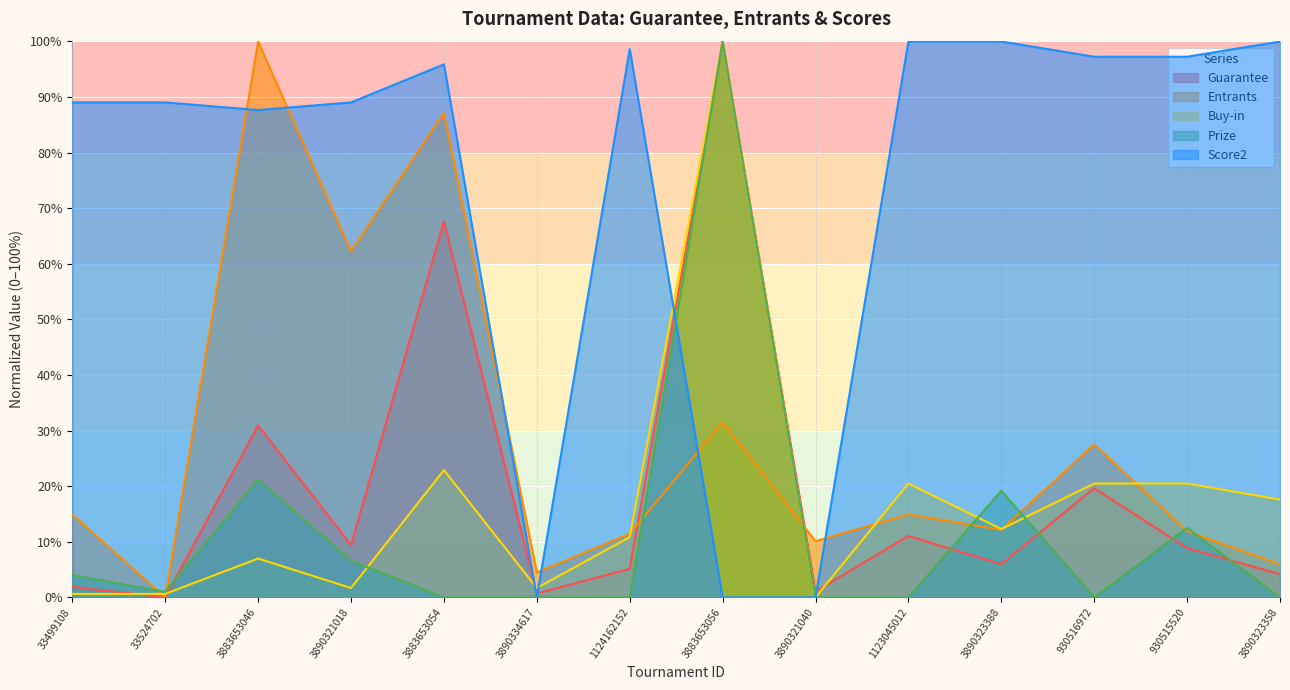

Which has a higher value, 3890321040 or 3883653056?

3883653056